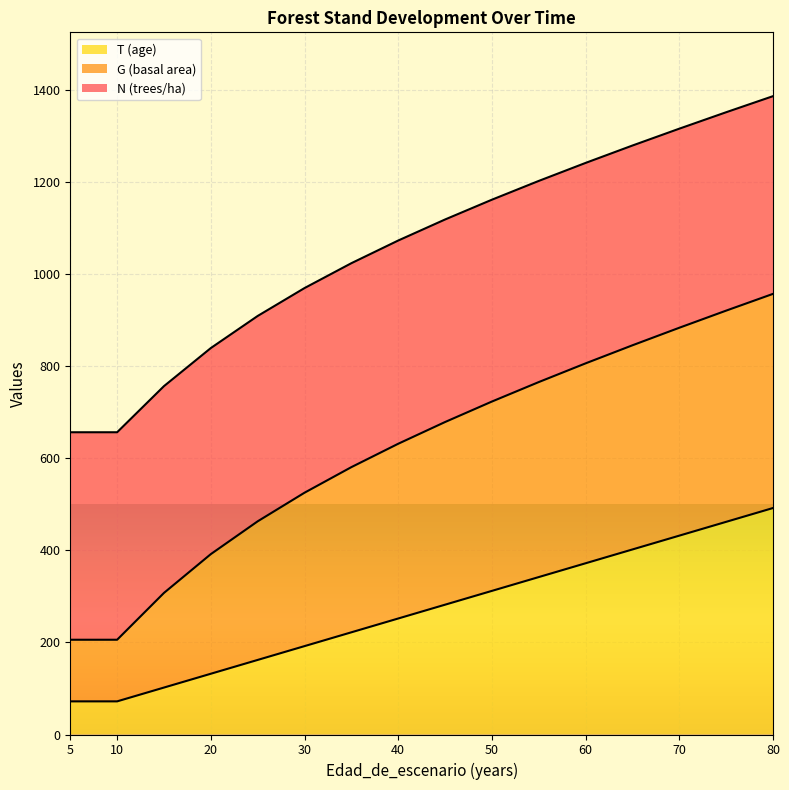

Is the value of G (basal area) at 20 greater than the value of N (trees/ha) at 5?

Yes